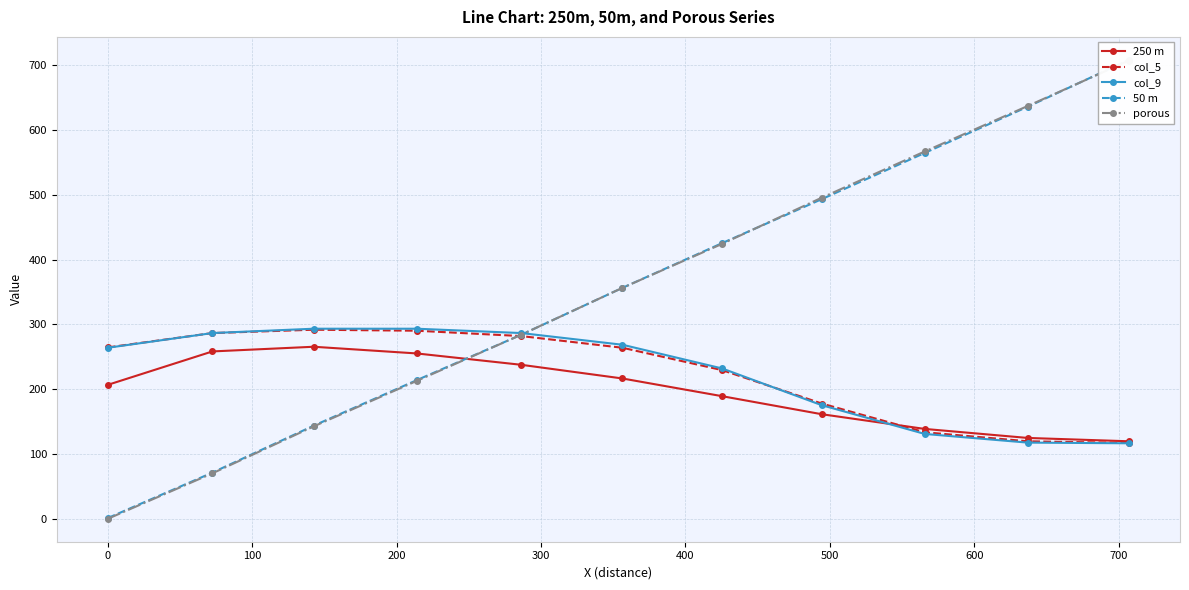

What is the highest value of the col_5 series?

291.8